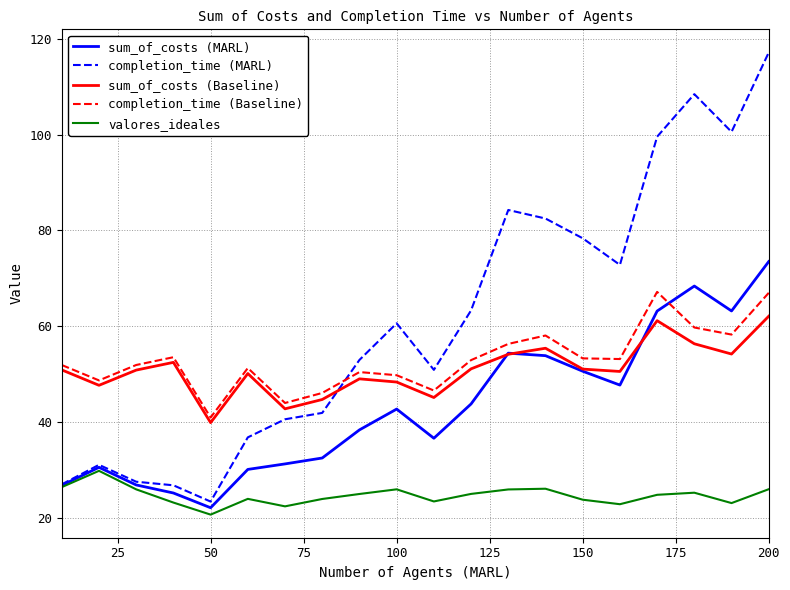

Rank the series by their maximum value, from highest to lowest.

completion_time (MARL), sum_of_costs (MARL), completion_time (Baseline), sum_of_costs (Baseline), valores_ideales